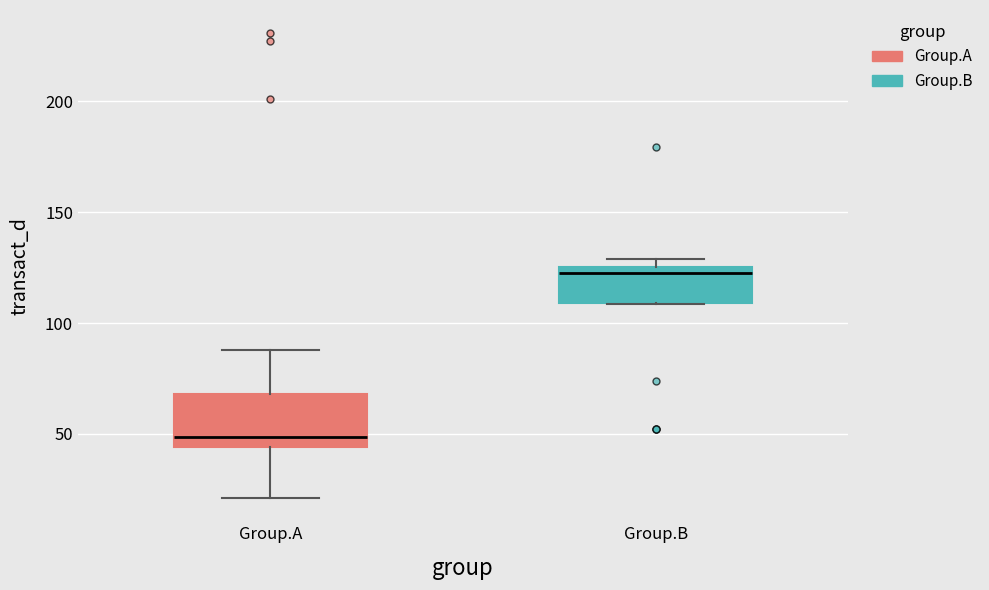

Reading left to right, read every box against the y-axis: the position of its median line, the range the box covers, and the ends of its whiskers. The values are not printed on the chart, so give them approximately, as read against the axis.

Group.A: median 50, box 45 to 70, whiskers 20 to 90
Group.B: median 125 (just below the box's upper edge), box 110 to 125, whiskers 110 to 130